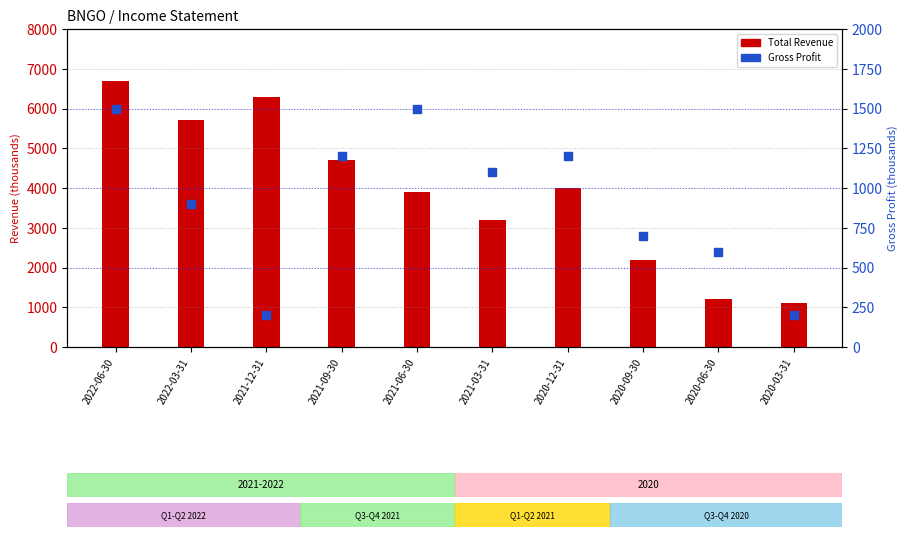

Which series contains the lowest Y value?

Gross Profit